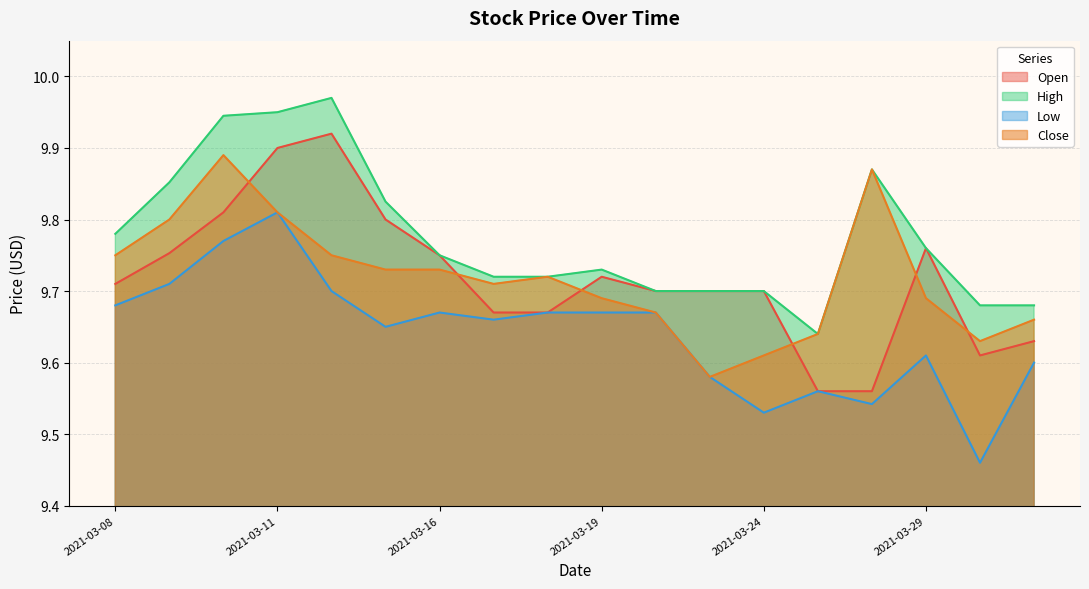

What is the minimum value shown in the chart?

9.5